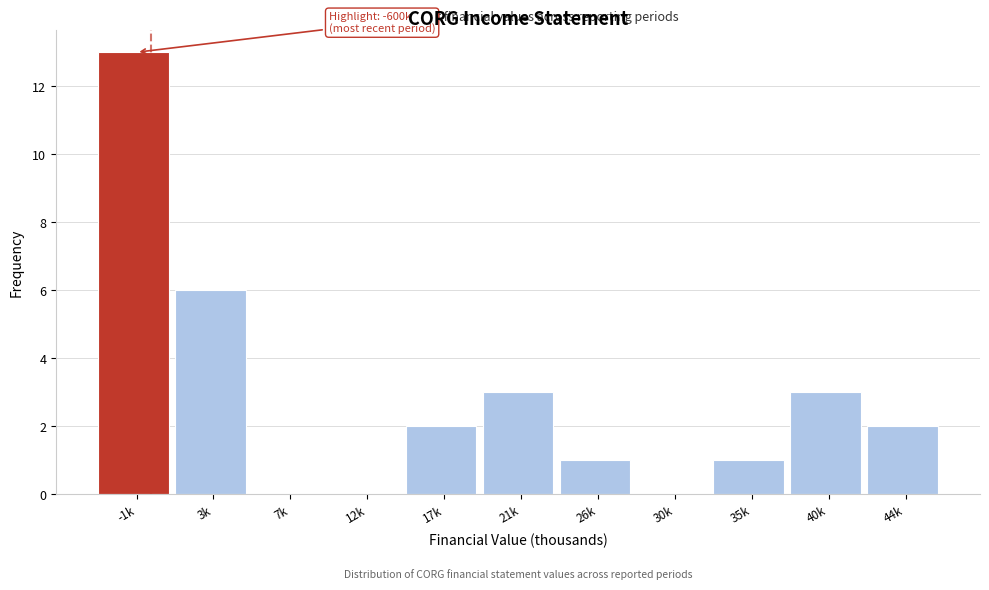

Reading left to right, what are all the values shown in this chart?

-1k=13	3k=6	7k=0	12k=0	17k=2	21k=3	26k=1	30k=0	35k=1	40k=3	44k=2